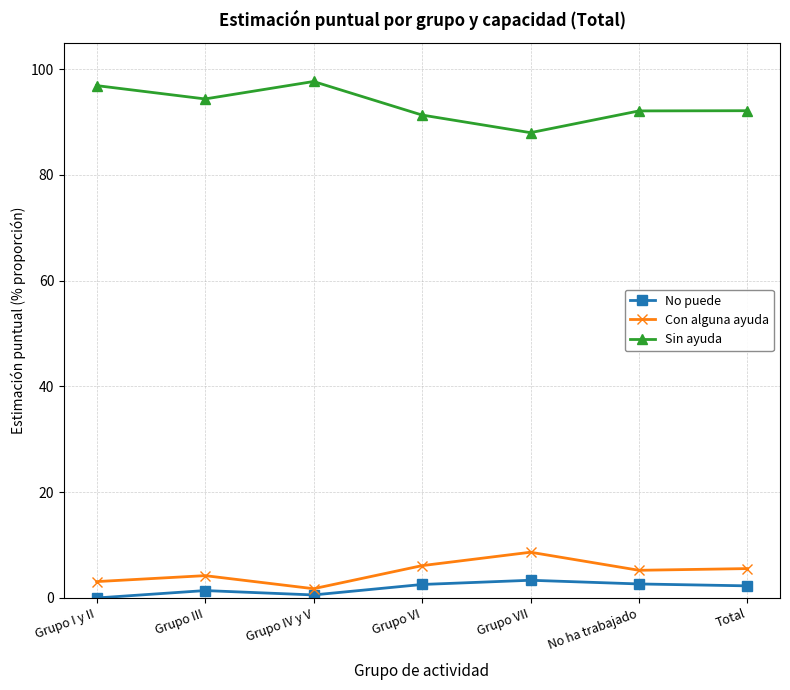

Count the number of categories in the chart.

7